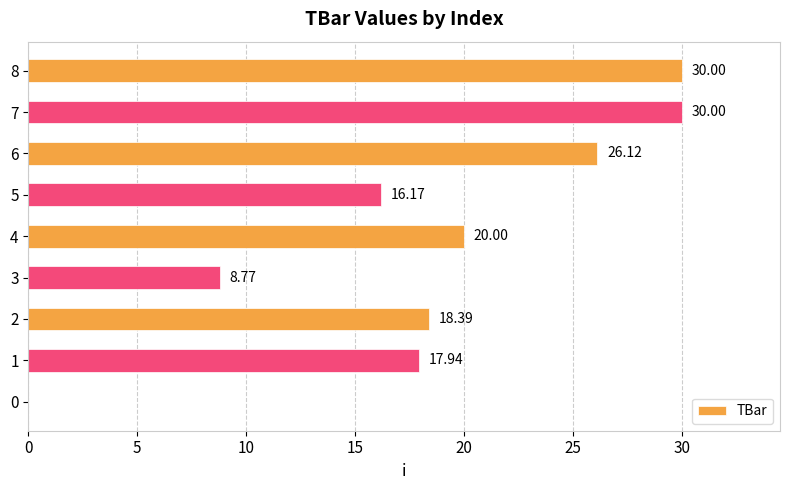

What is the change in value from 1 to 7?

+12.1